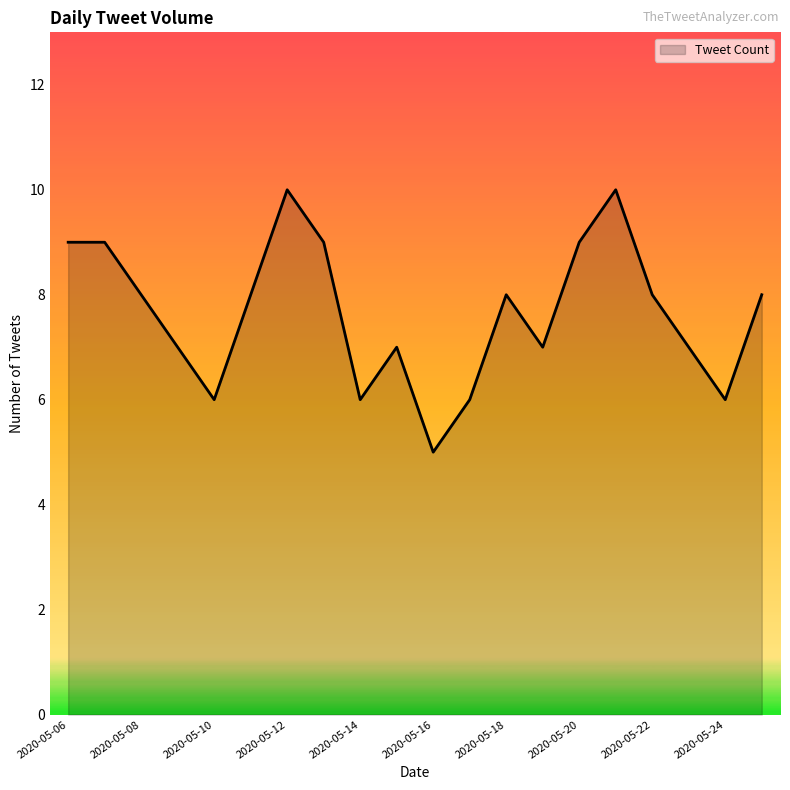

What is the maximum value shown in the chart?

10